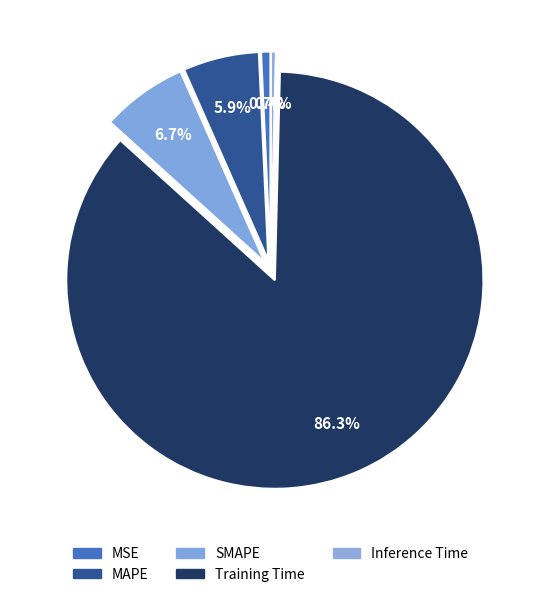

Count the number of slices in the pie.

5